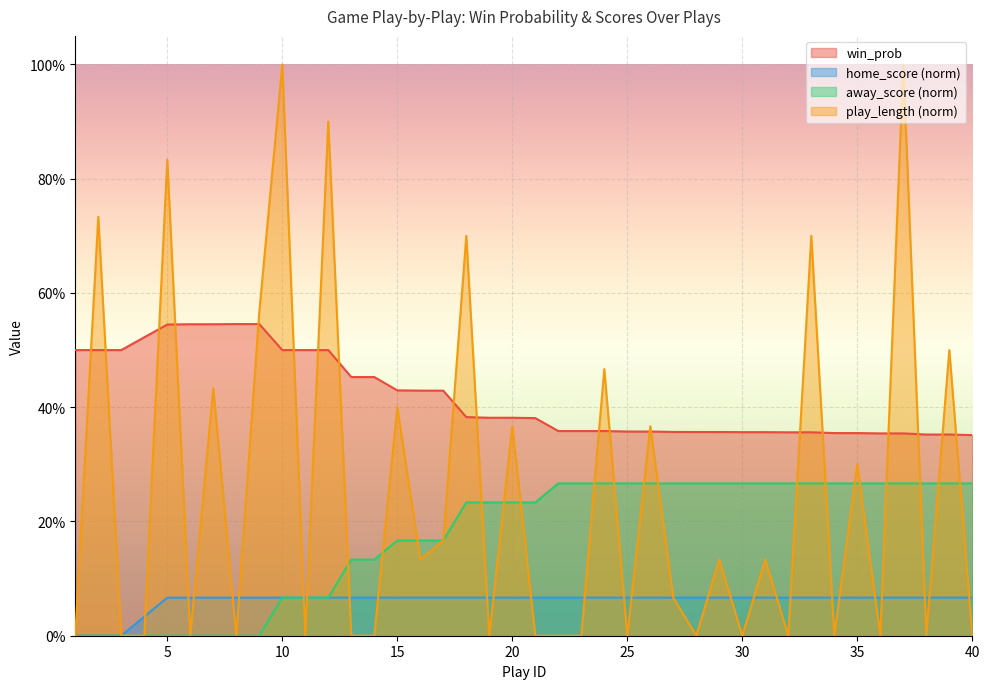

True or false: win_prob has a value of 0.5 at 6.

True